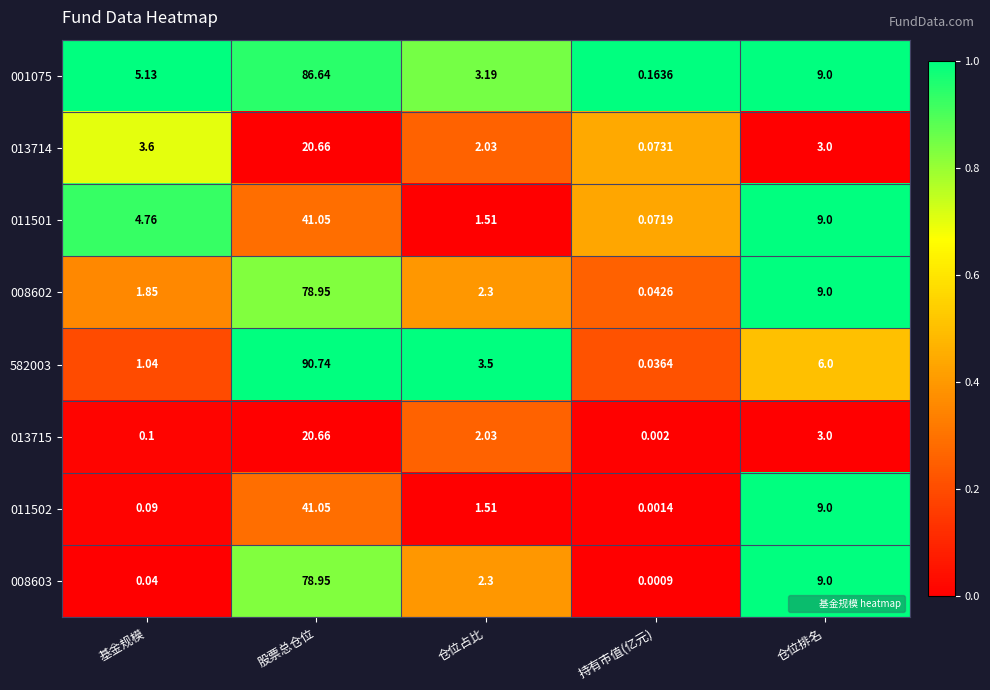

Which series has the largest range (max minus min)?

582003